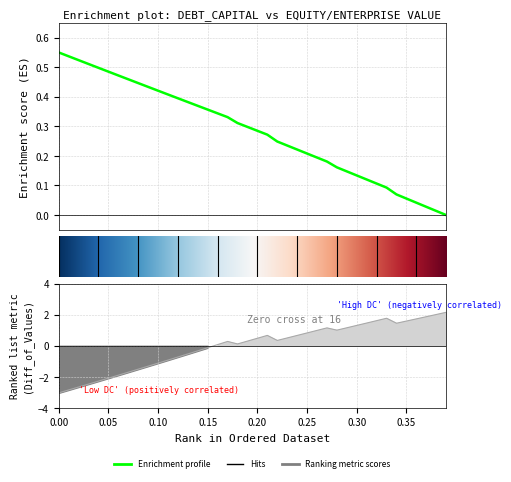

How many categories are shown in the chart?

40